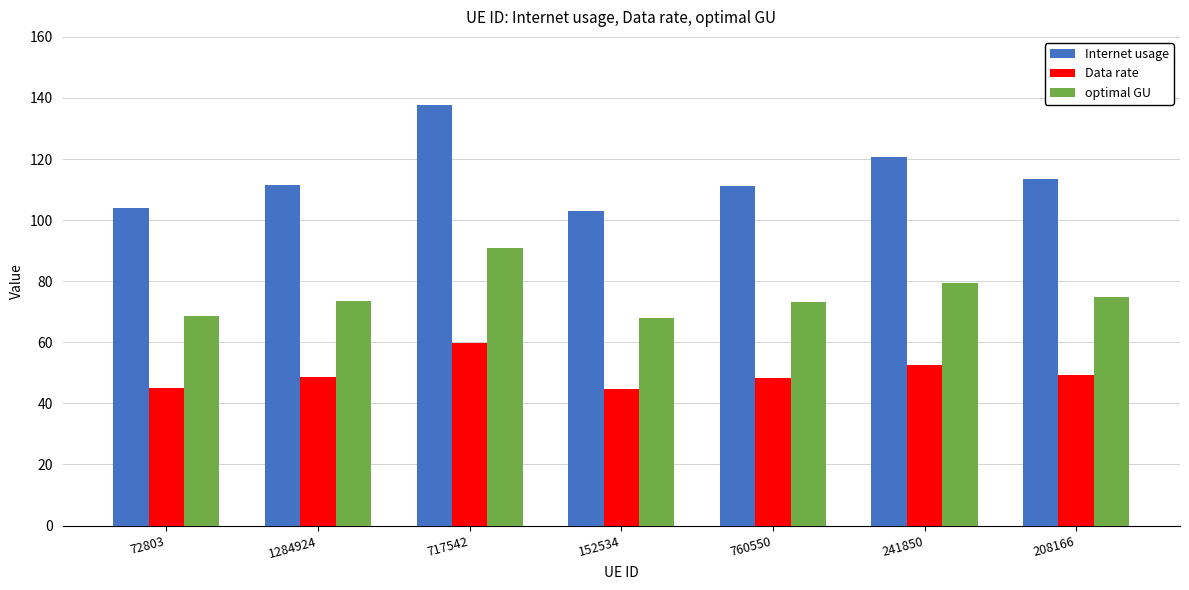

What is the minimum value shown in the chart?

44.8